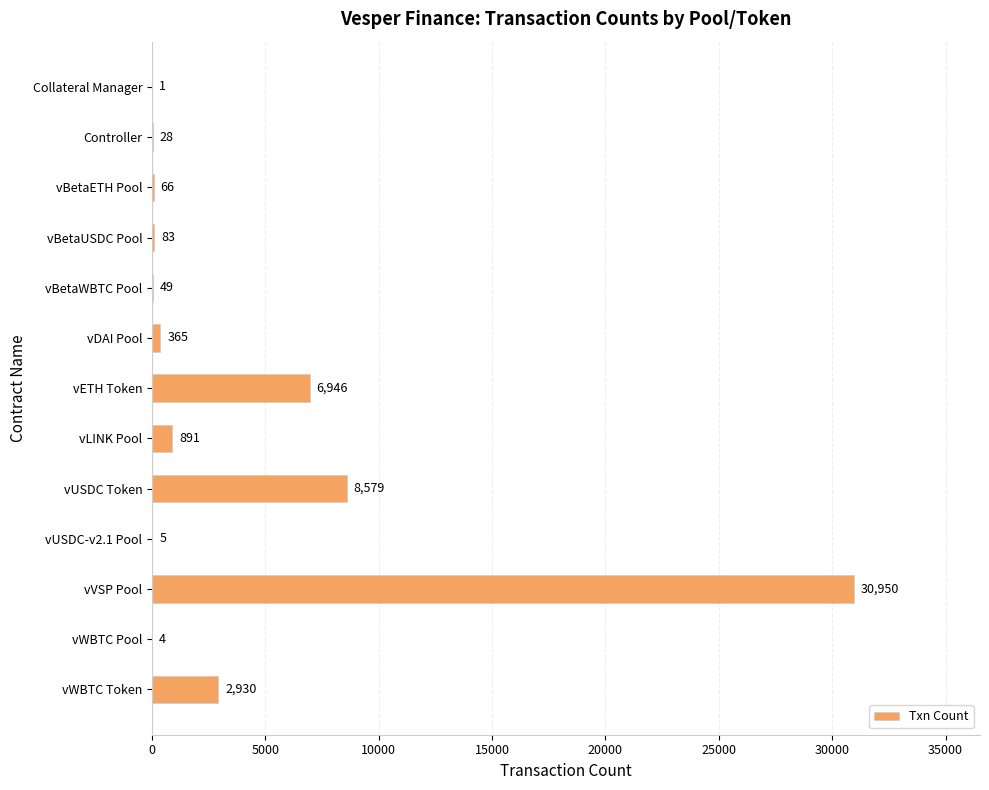

Is it true that the value at vWBTC Token is 641?

False